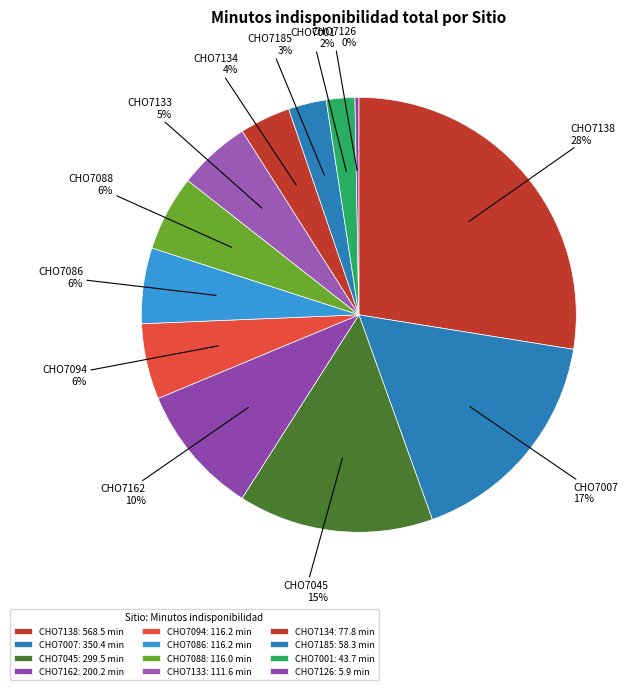

Count the number of slices in the pie.

12